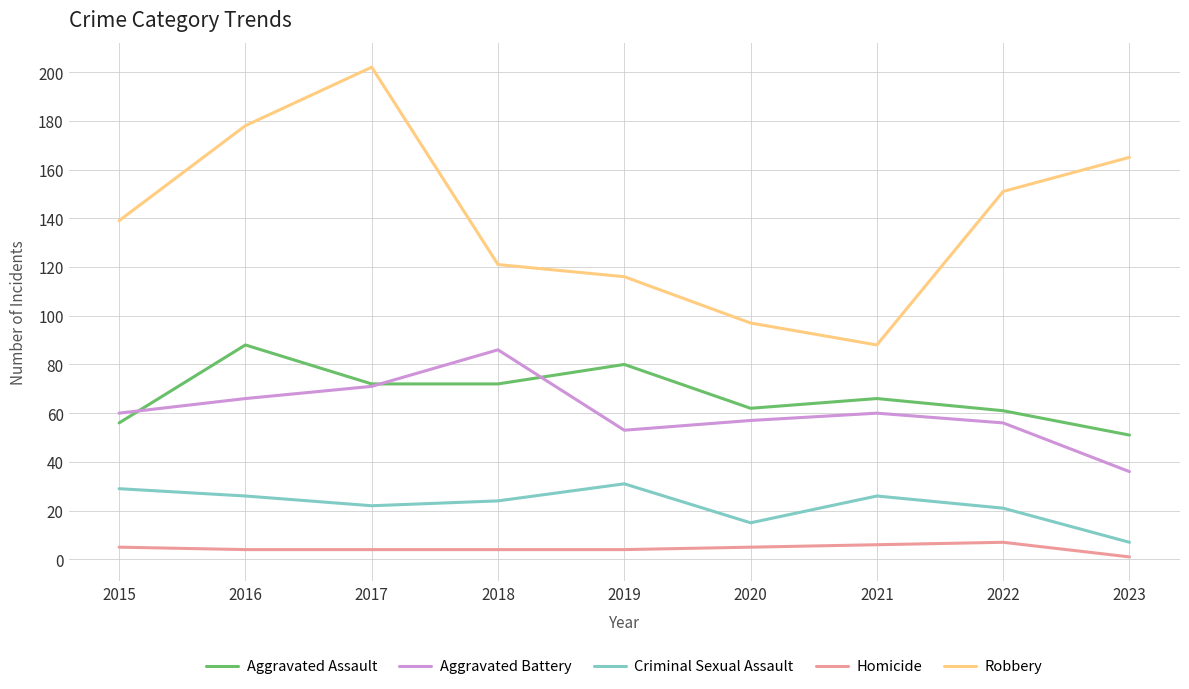

What is the difference between the highest and lowest values at 2015?

134